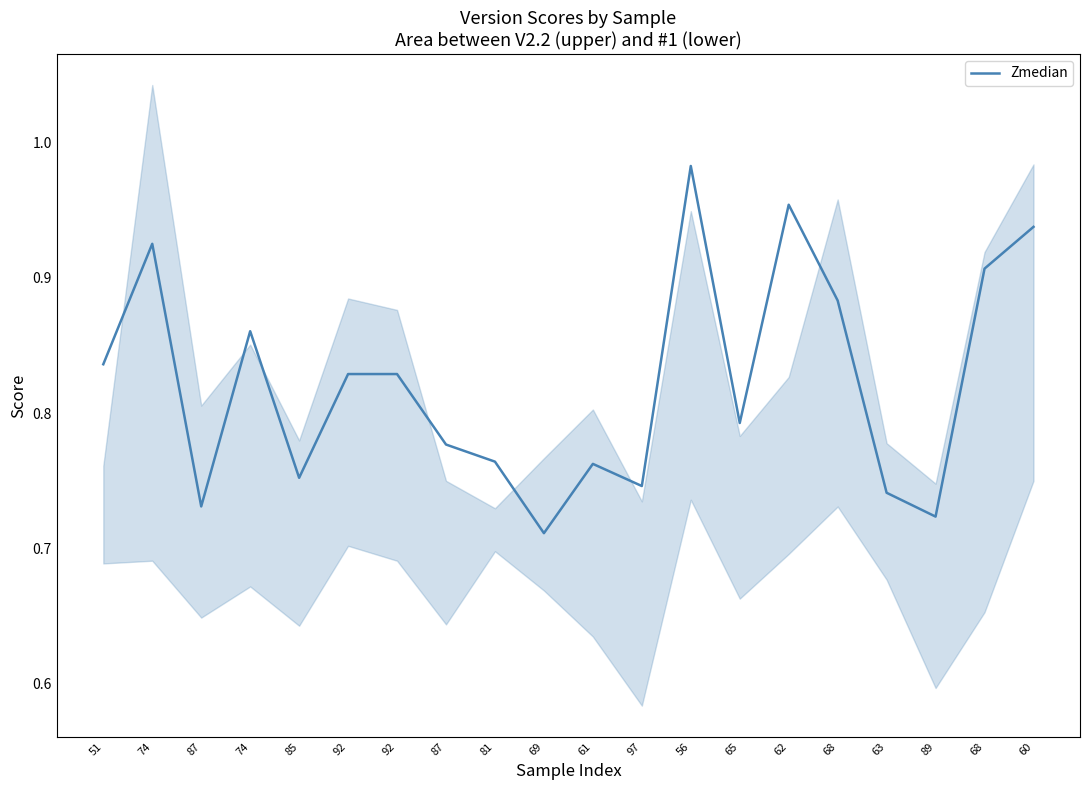

Rank the categories by value from highest to lowest.

56, 62, 60, 74, 68, 68, 74, 51, 92, 92, 65, 87, 81, 61, 85, 97, 63, 87, 89, 69